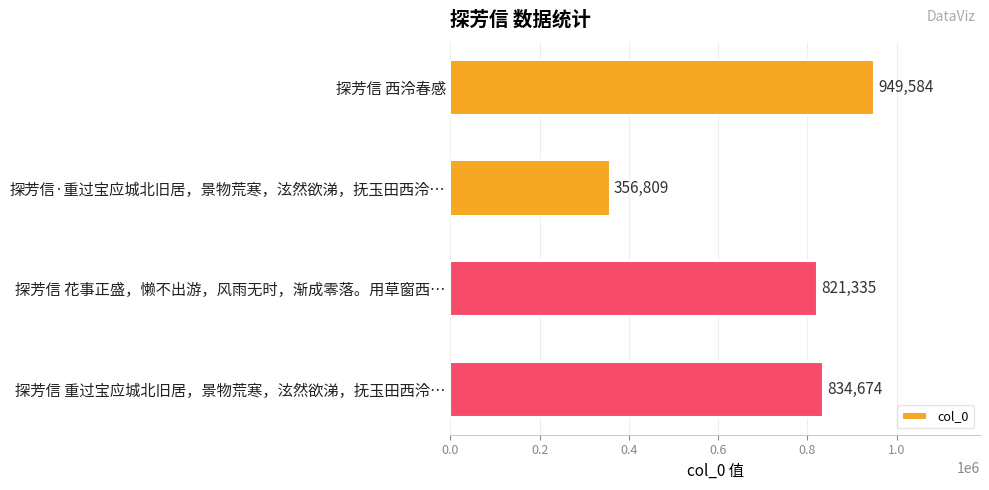

What is the maximum value shown in the chart?

949584